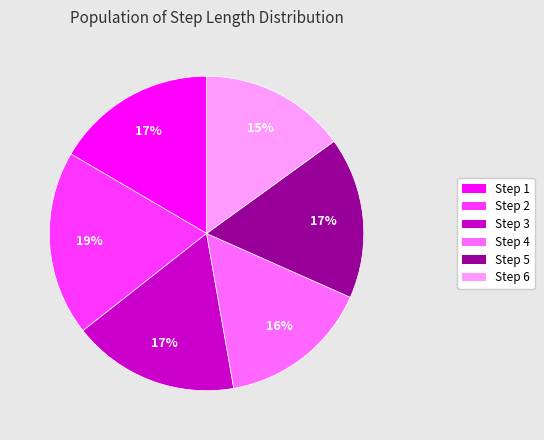

Is the sum of Step 6 and Step 2 greater than half?

No